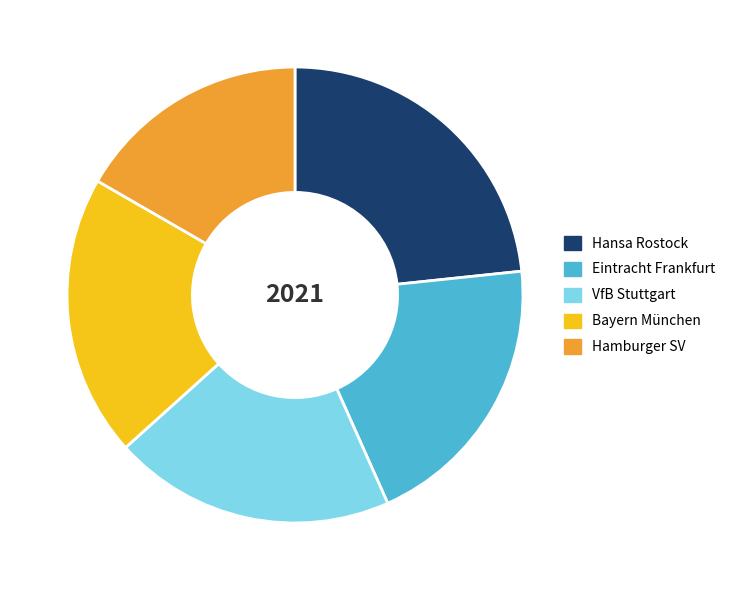

Do VfB Stuttgart and Eintracht Frankfurt together represent more than half of the pie?

No